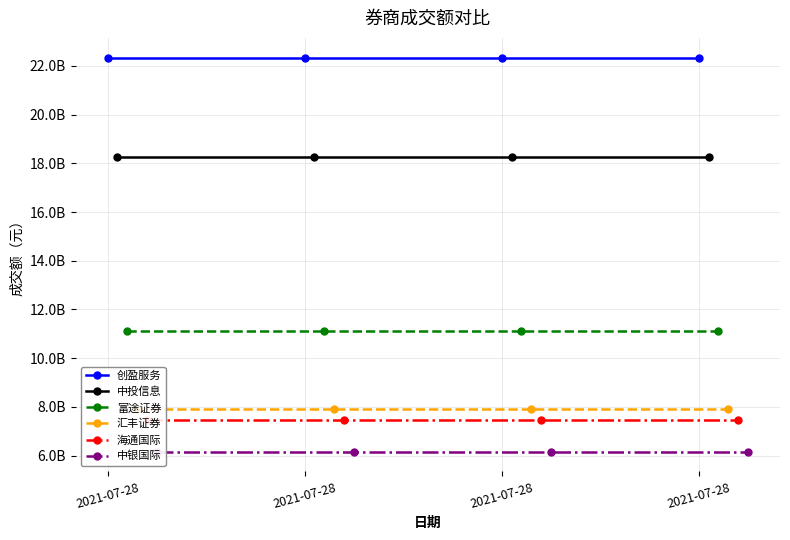

What is the sum of all 中投信息 values?

72992000000